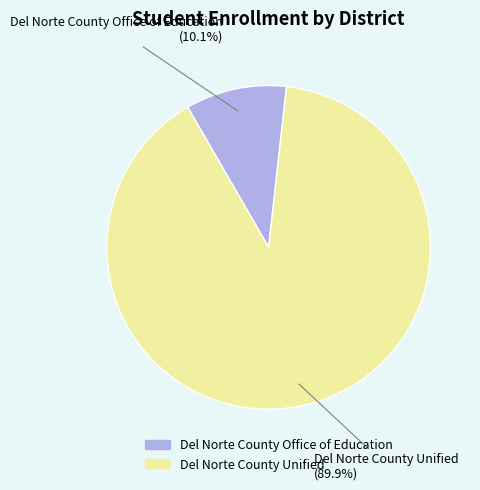

True or false: Del Norte County Office of Education accounts for 1% of the total.

False